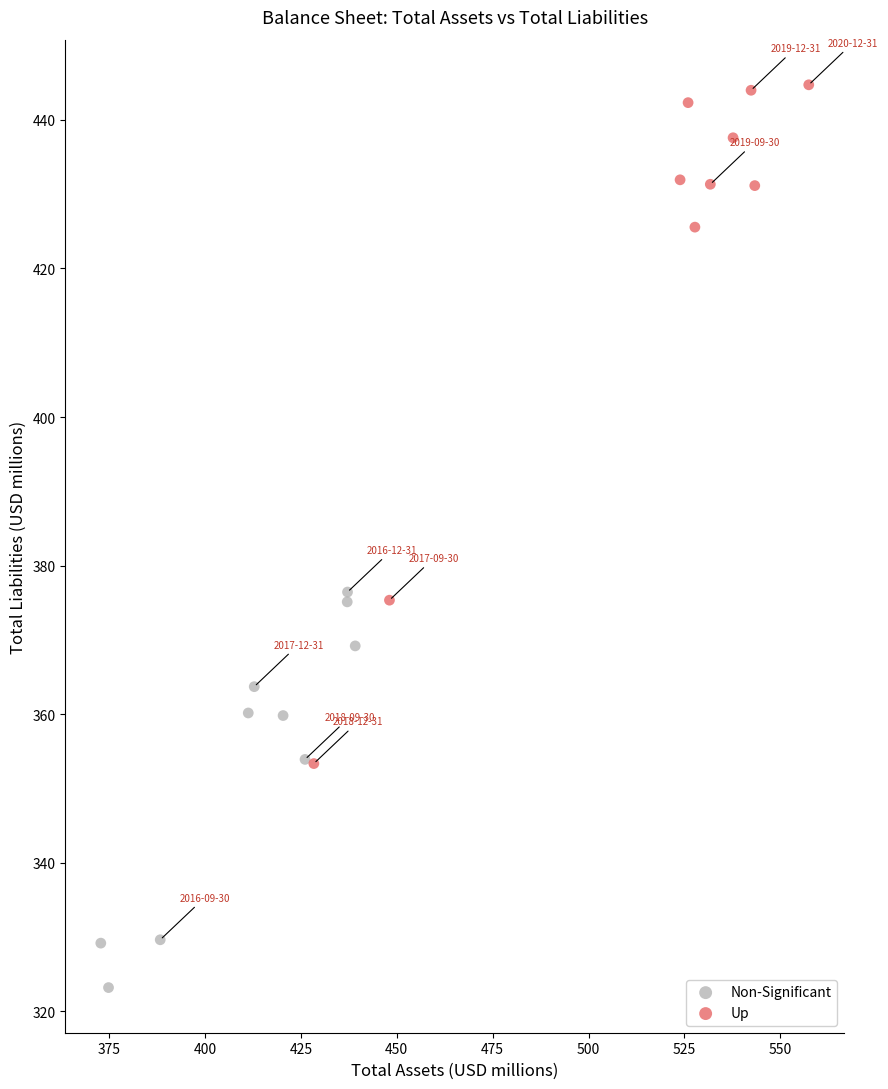

Which series contains the lowest Y value?

Non-Significant